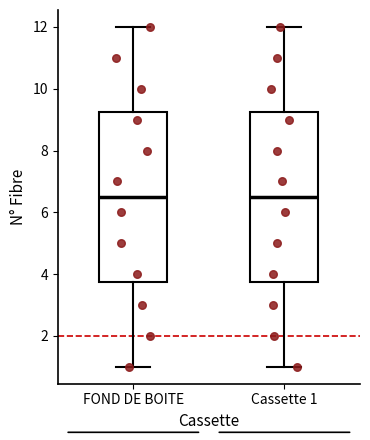

Reading left to right, transcribe this box plot: for each box, give where its median line is, the range the box spans, and where its two whiskers end, as read against the y-axis. The values are not printed on the chart, so give them approximately, as read against the axis.

FOND DE BOITE: median 6.6, box 3.8 to 9.2, whiskers 1.0 to 12.0
Cassette 1: median 6.6, box 3.8 to 9.2, whiskers 1.0 to 12.0